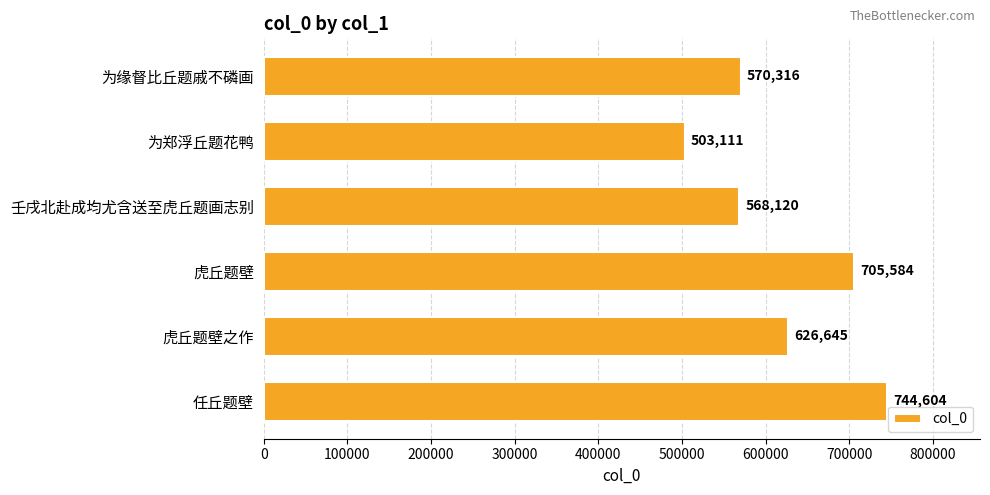

Which label corresponds to the smallest value in the chart?

为郑浮丘题花鸭